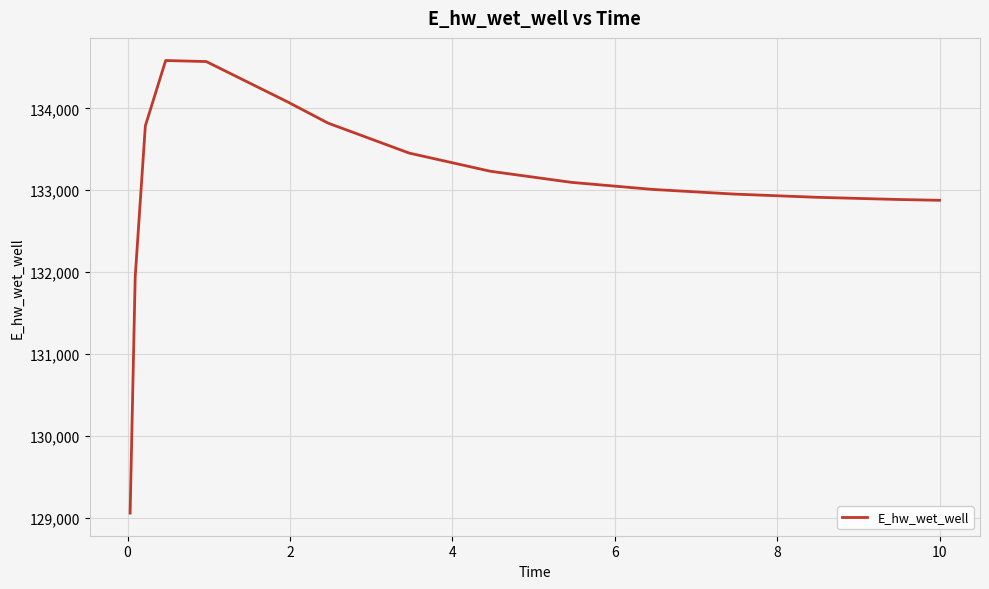

What is the smallest value displayed?

129054.2